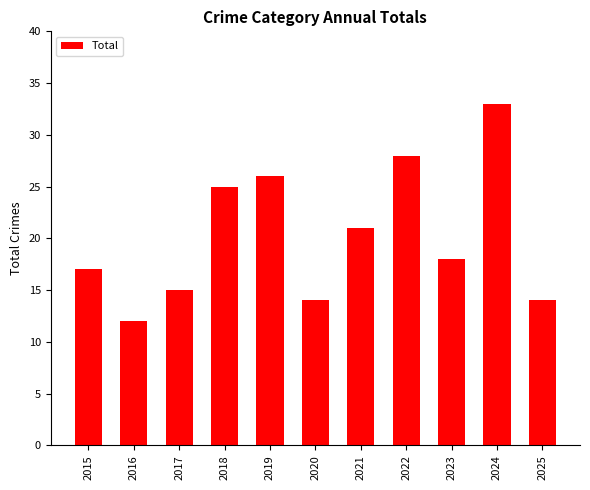

What is the maximum value shown in the chart?

33